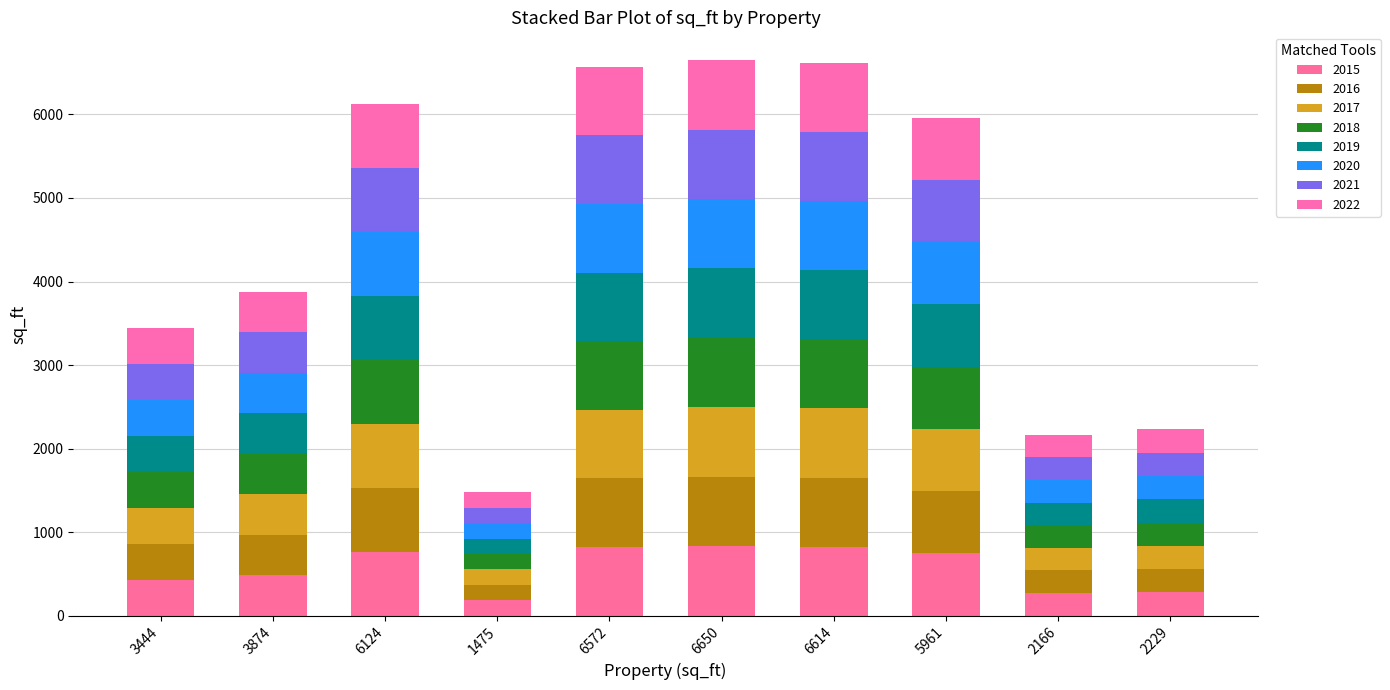

What position from the right is 6650?

5